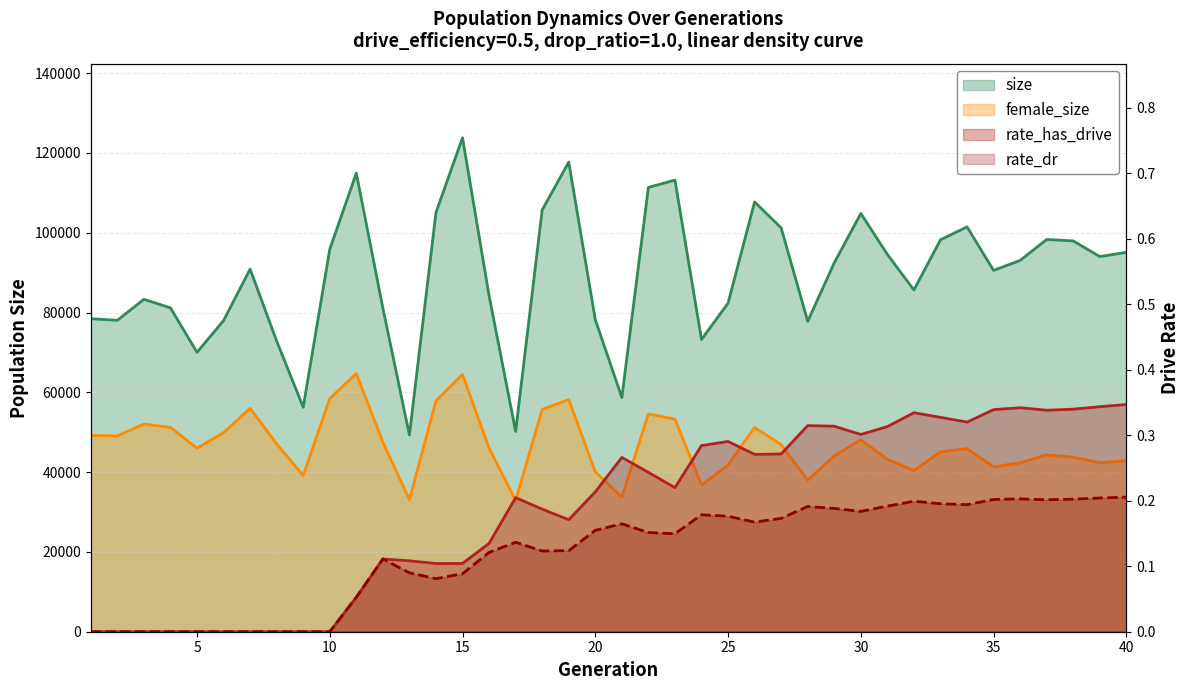

Reading left to right, list all the values displayed in this chart.

size: 78468.0	78056.0	83325.0	81177.0	70038.0	77986.0	90897.0	72854.0	56269.0	95868.0	114936.0	81095.0	49310.0	105078.0	123810.0	84220.0	50208.0	105720.0	117707.0	78220.0	58699.0	111374.0	113190.0	73238.0	82353.0	107731.0	101223.0	77800.0	92470.0	104836.0	94579.0	85657.0	98240.0	101476.0	90566.0	93066.0	98320.0	97956.0	94022.0	95102.0
female_size: 49219.0	49089.0	52051.0	51224.0	46019.0	49902.0	55980.0	47077.0	39138.0	58442.0	64713.0	47533.0	33105.0	57863.0	64494.0	46023.0	32894.0	55716.0	58199.0	40068.0	33757.0	54603.0	53282.0	36773.0	41772.0	51209.0	46893.0	37985.0	44075.0	48129.0	43224.0	40385.0	45107.0	45876.0	41324.0	42310.0	44304.0	43746.0	42375.0	42832.0
rate_has_drive: 0.0	0.0	0.0	0.0	0.0	0.0	0.0	0.0	0.0	0.0	0.1	0.1	0.1	0.1	0.1	0.1	0.2	0.2	0.2	0.2	0.3	0.2	0.2	0.3	0.3	0.3	0.3	0.3	0.3	0.3	0.3	0.3	0.3	0.3	0.3	0.3	0.3	0.3	0.3	0.3
rate_dr: 0.0	0.0	0.0	0.0	0.0	0.0	0.0	0.0	0.0	0.0	0.1	0.1	0.1	0.1	0.1	0.1	0.1	0.1	0.1	0.2	0.2	0.2	0.1	0.2	0.2	0.2	0.2	0.2	0.2	0.2	0.2	0.2	0.2	0.2	0.2	0.2	0.2	0.2	0.2	0.2